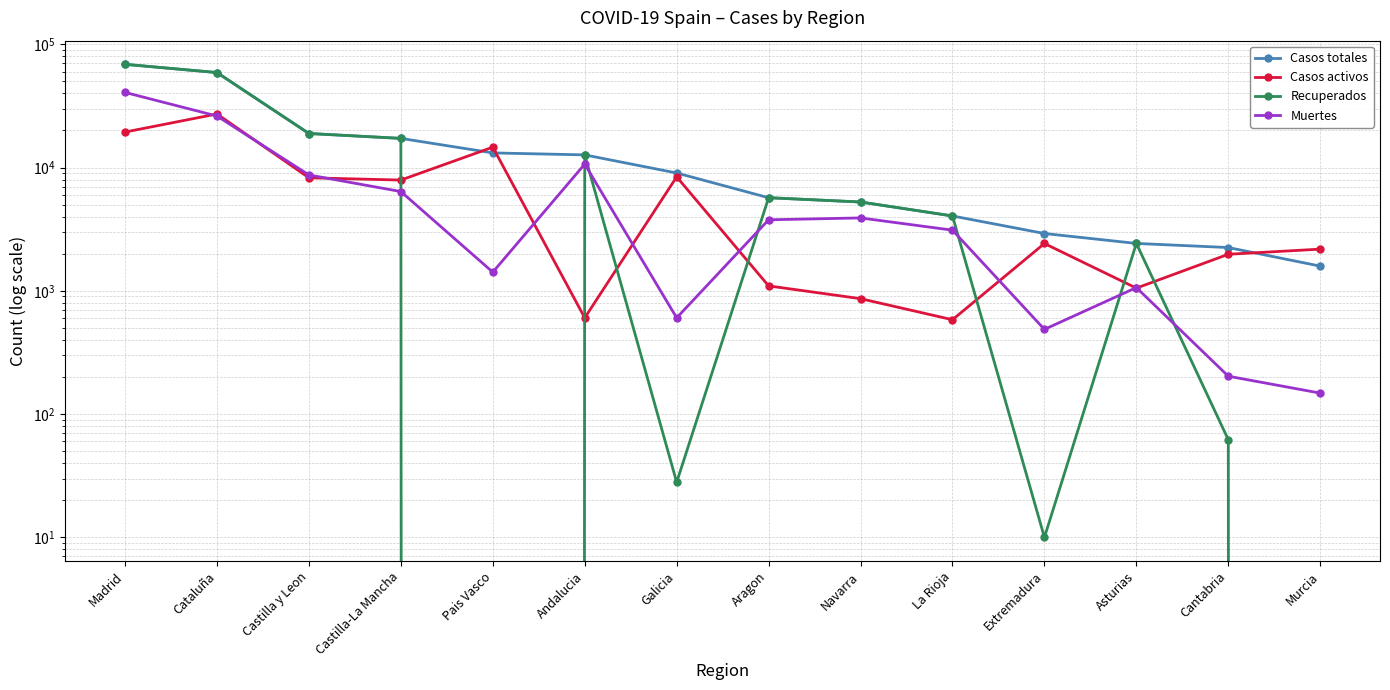

What are all the series names shown in the legend?

Casos totales, Casos activos, Recuperados, Muertes